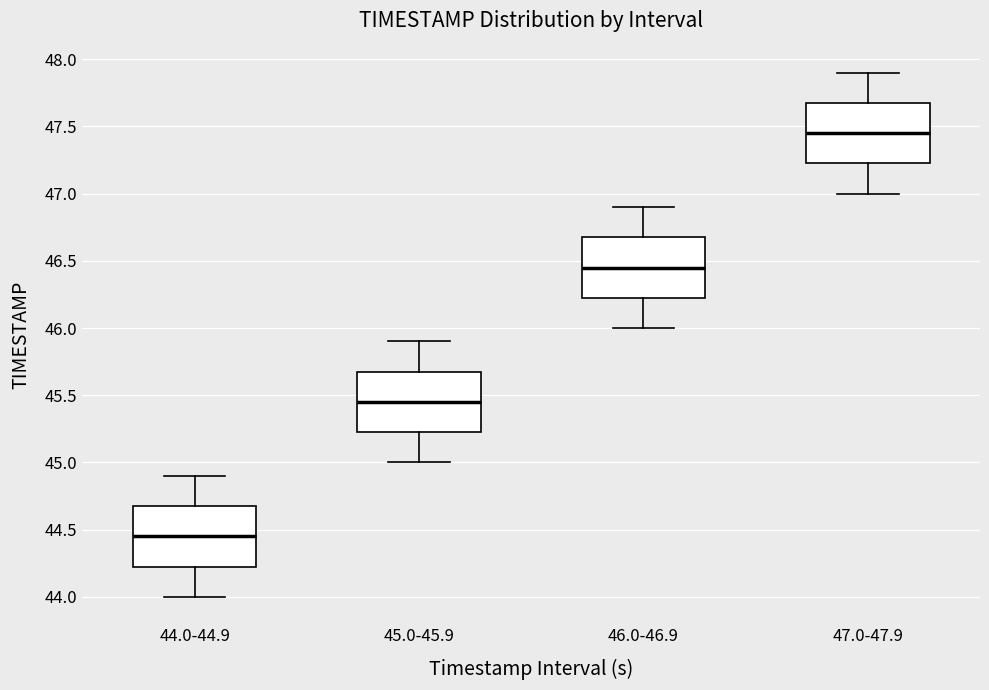

Where does the upper whisker of the box for 44.0-44.9 end on the y-axis? The values are not printed on the chart, so give them approximately, as read against the axis.

44.90